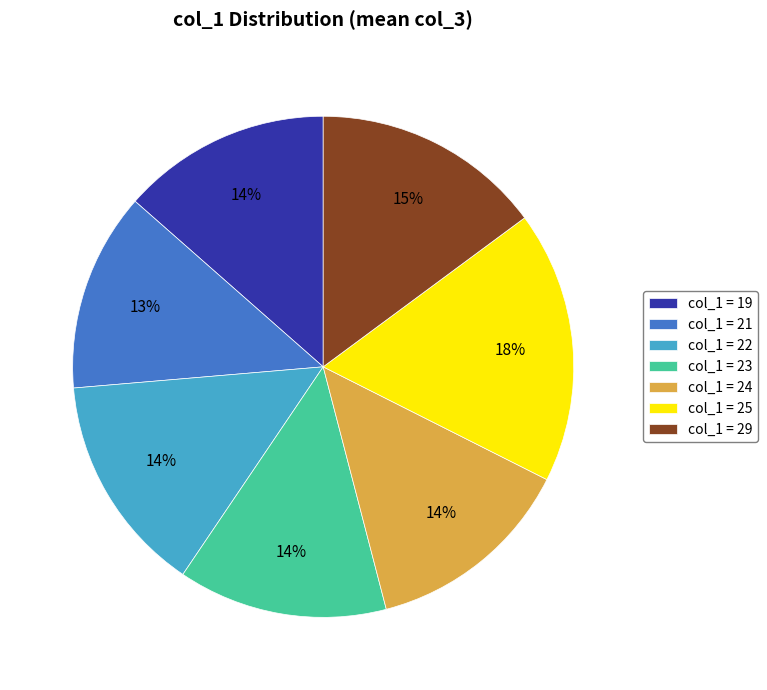

To the nearest percent, what is the difference between the largest and smallest slice percentages?

5%